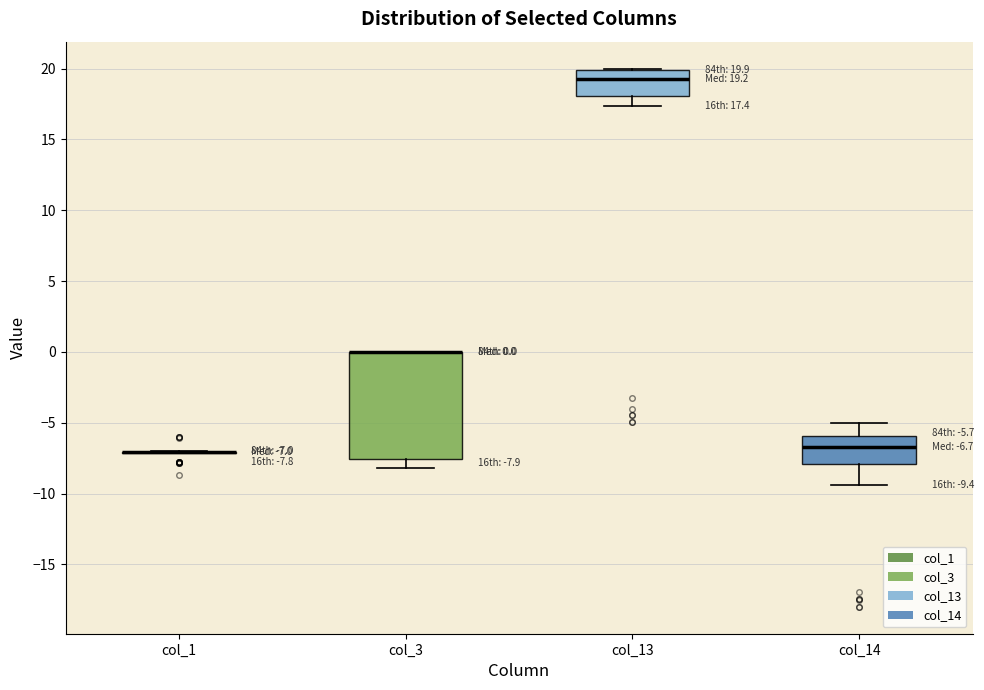

Which box is the tallest, from its lower edge to its upper edge?

col_3